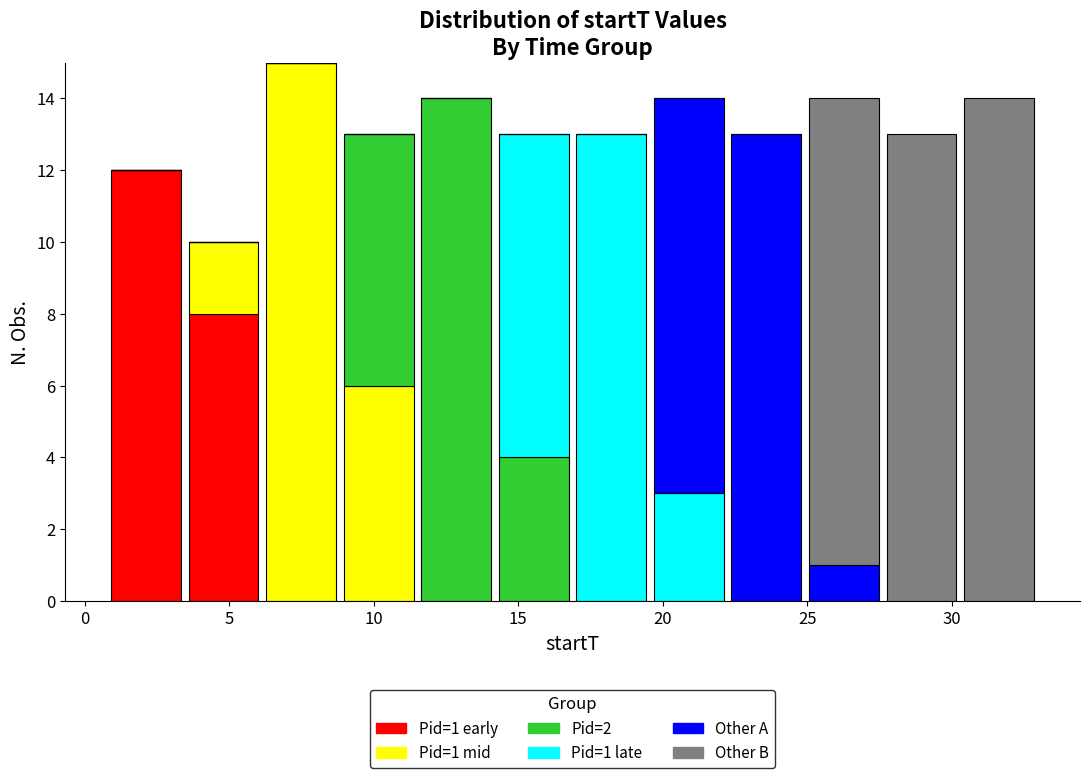

Which range on the x-axis has the tallest stacked bar (by total height)?

6.0 to 9.0